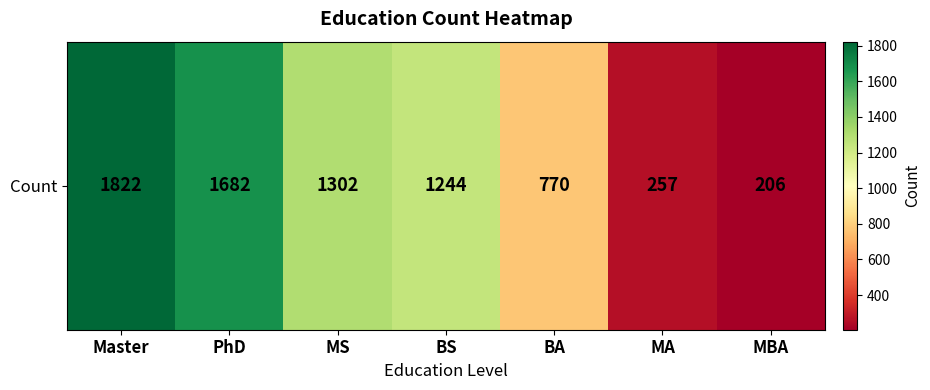

Is it true that the value at PhD is 2727?

False